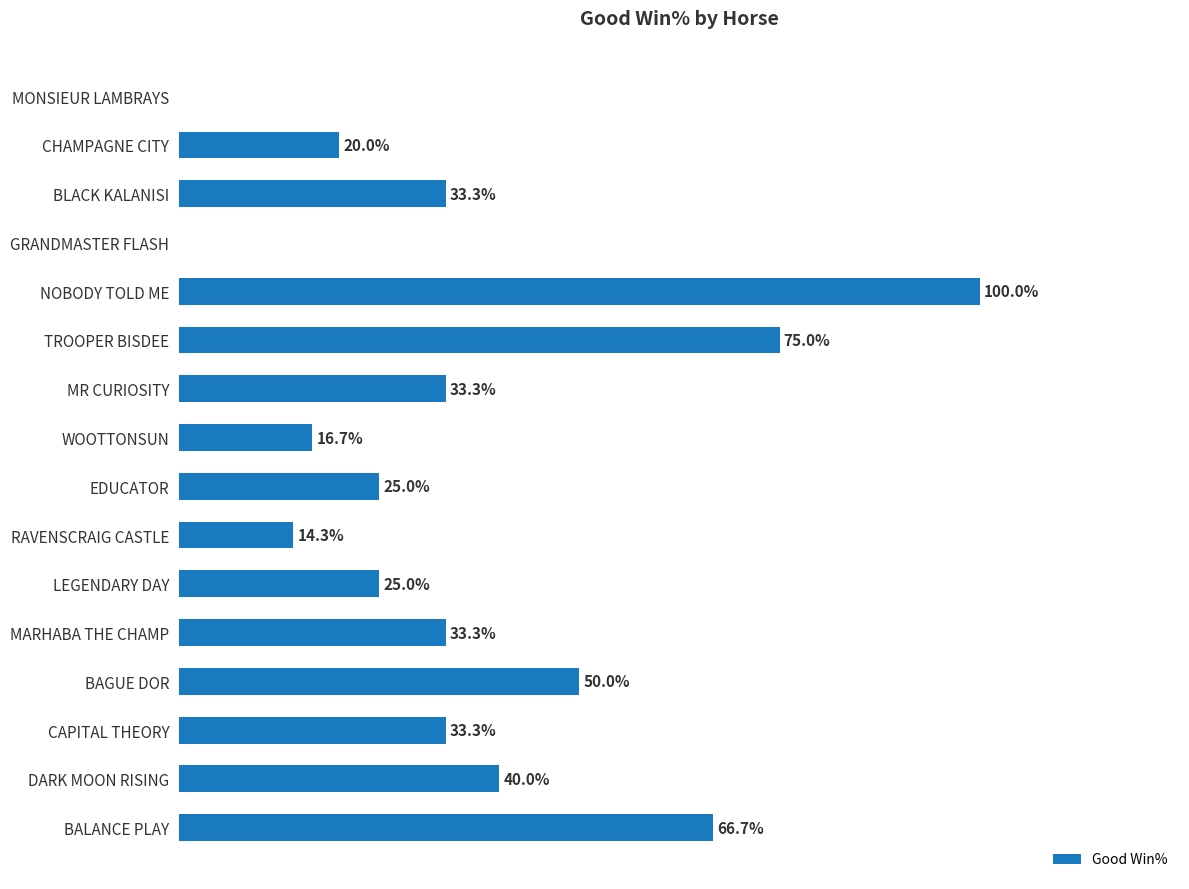

Which has a higher value, WOOTTONSUN or MONSIEUR LAMBRAYS?

WOOTTONSUN